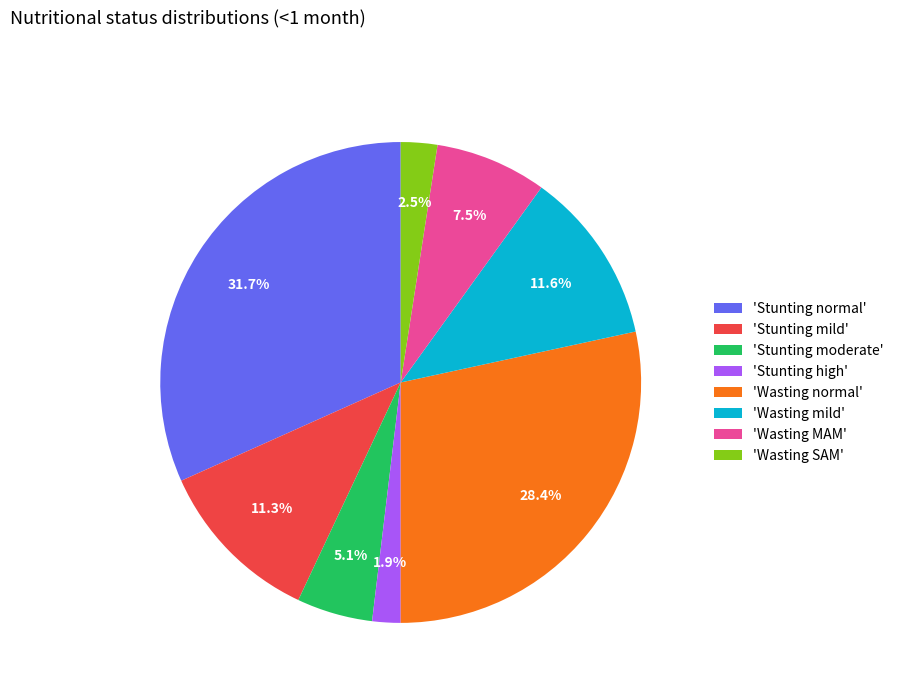

What is the total percentage of 'Wasting mild' and 'Wasting SAM'?

14.1%